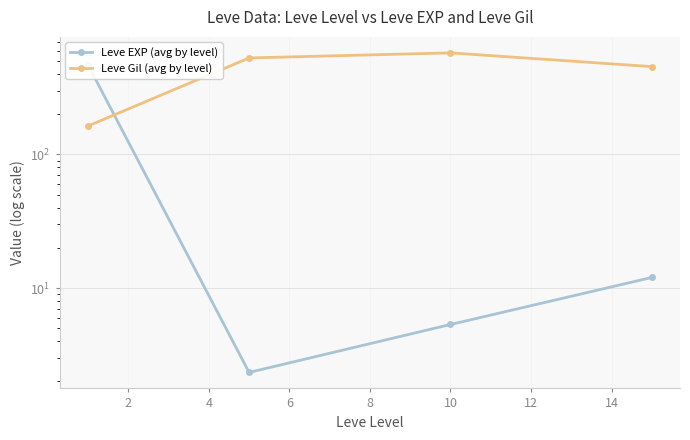

What are all the series names shown in the legend?

Leve EXP (avg by level), Leve Gil (avg by level)